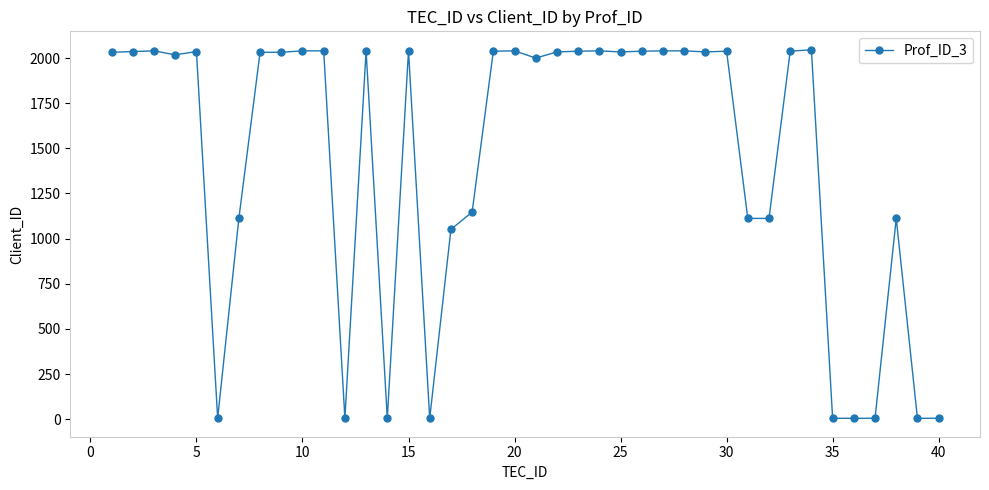

True or false: there are more than 0 points higher than both neighbors.

True